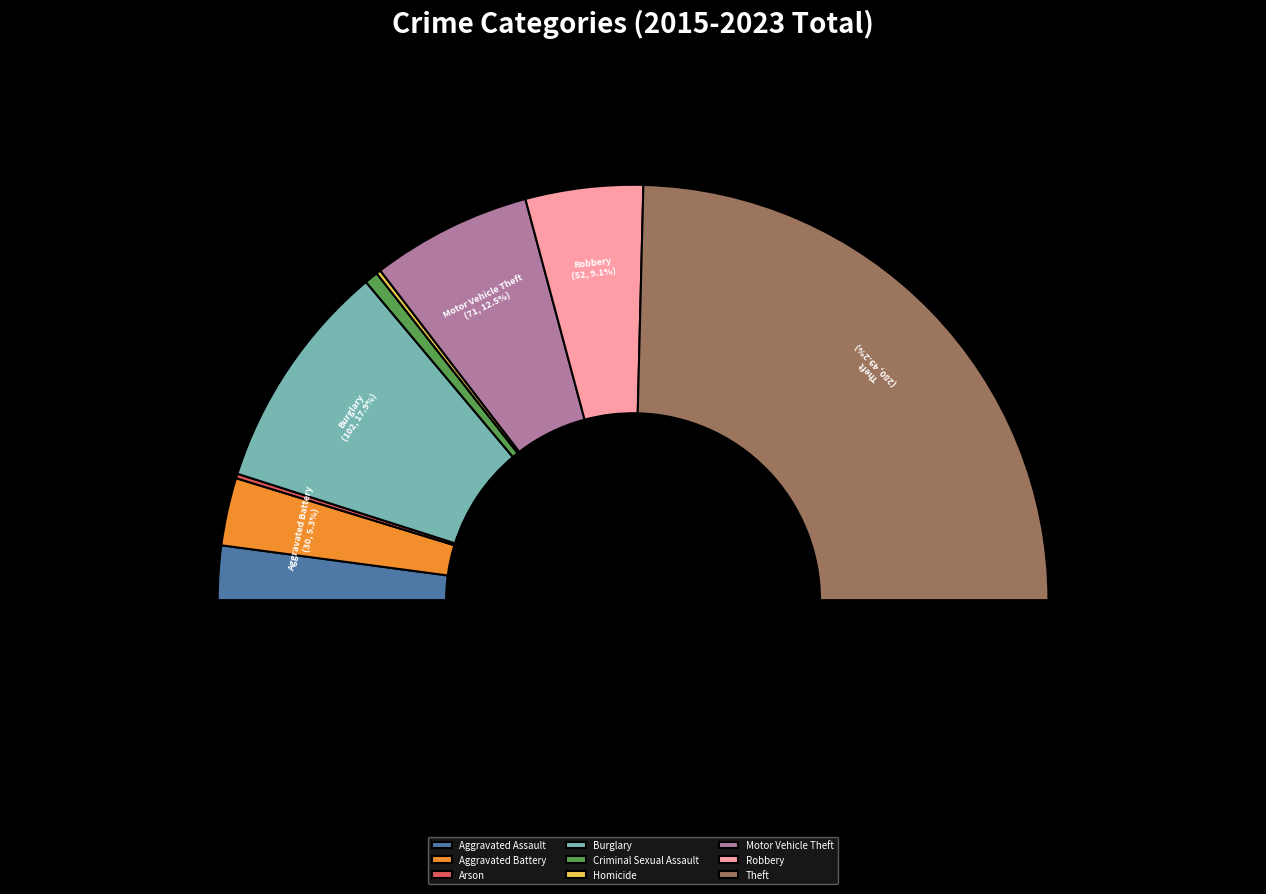

How many segments does this pie chart have?

9